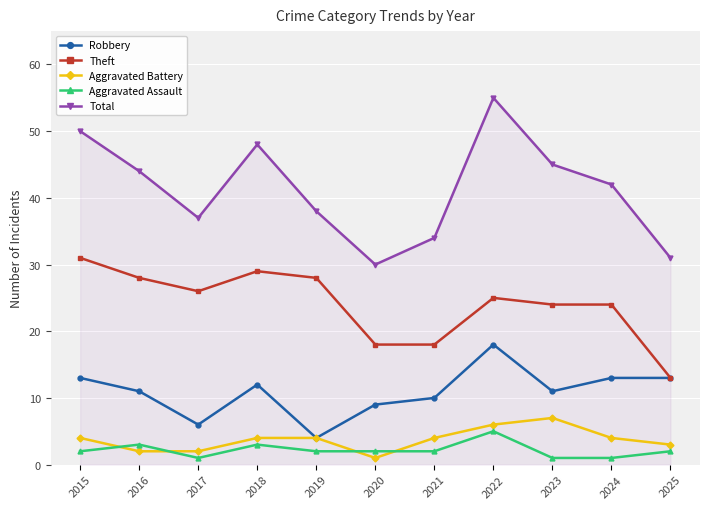

What is the difference between the second highest and minimum values in the Theft series?

16